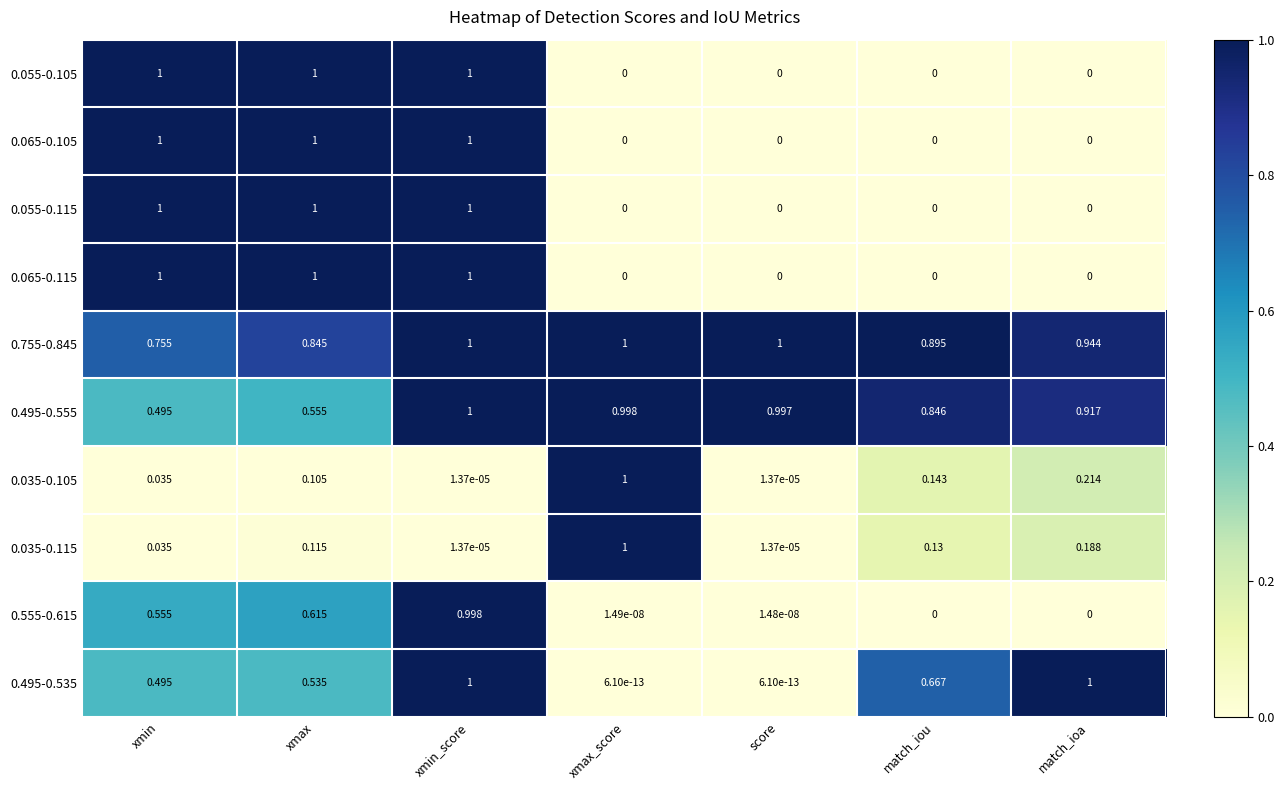

Is the value of 0.035-0.105 at xmax greater than the value of 0.055-0.105 at xmax_score?

Yes